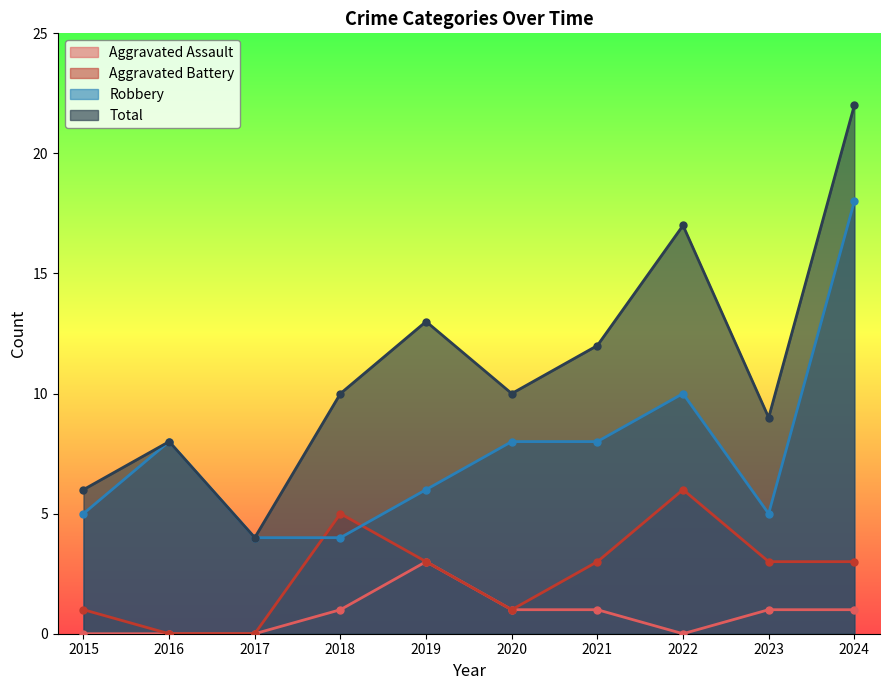

What are all the series names shown in the legend?

Aggravated Assault, Aggravated Battery, Robbery, Total